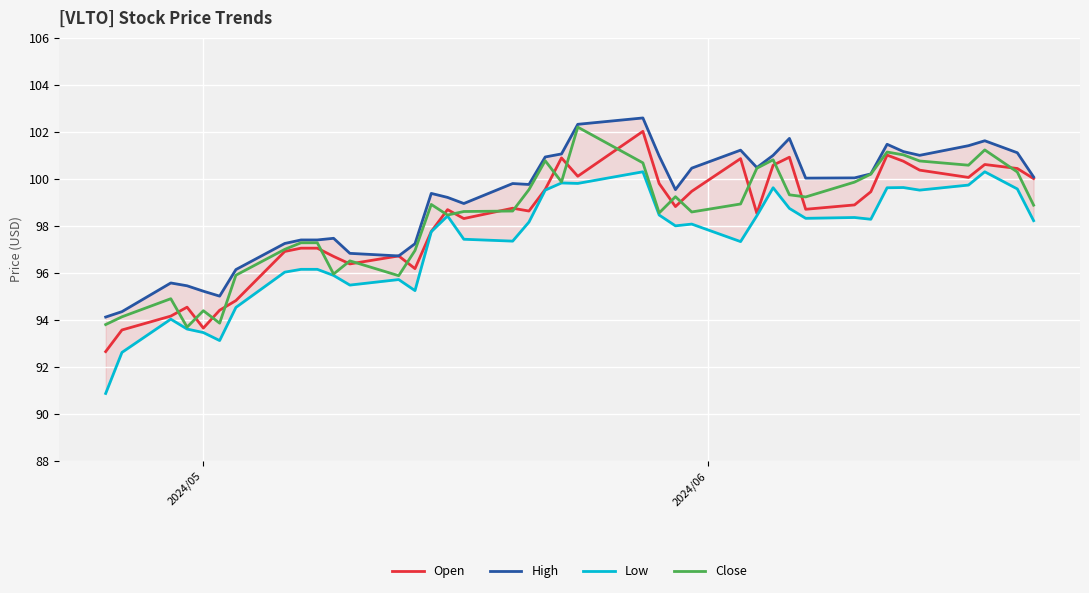

What is the lowest value of the Close series?

93.7